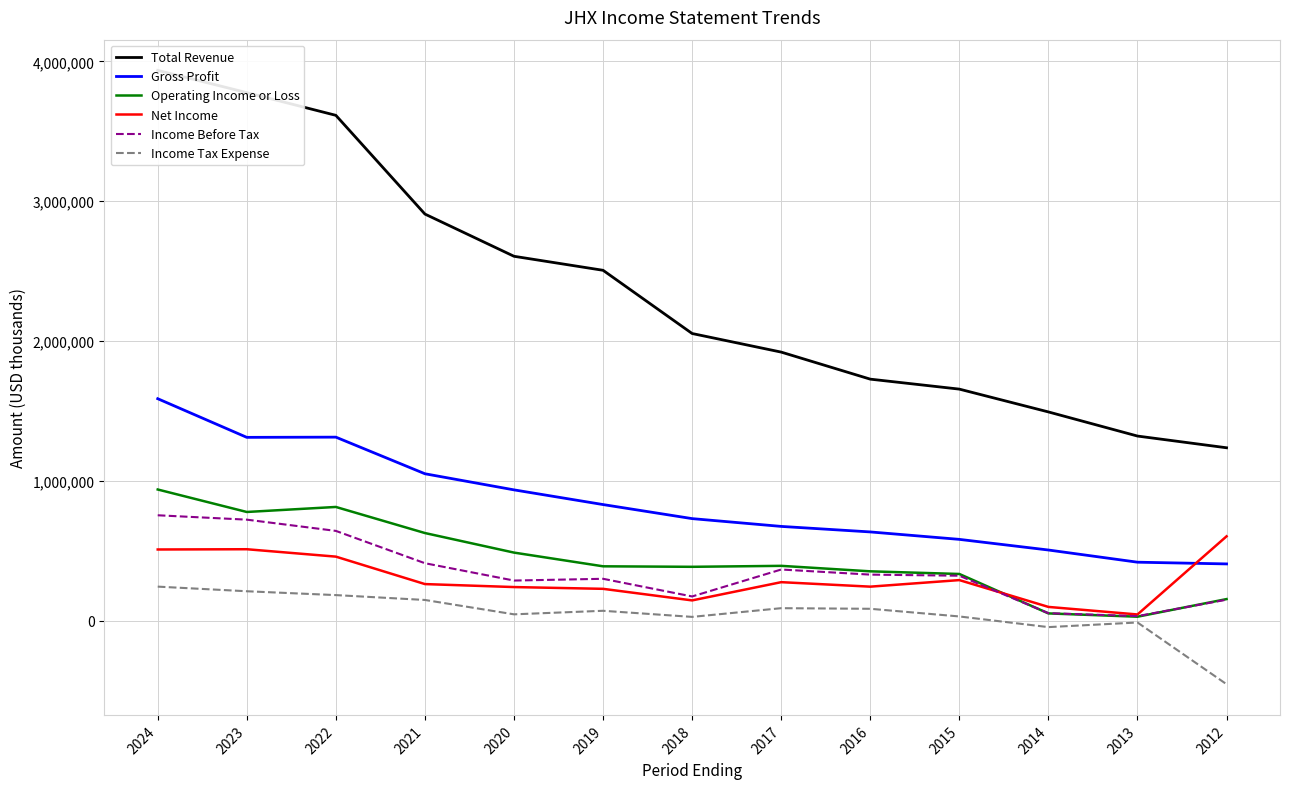

Where is Operating Income or Loss nearest to the value 484350?

2020